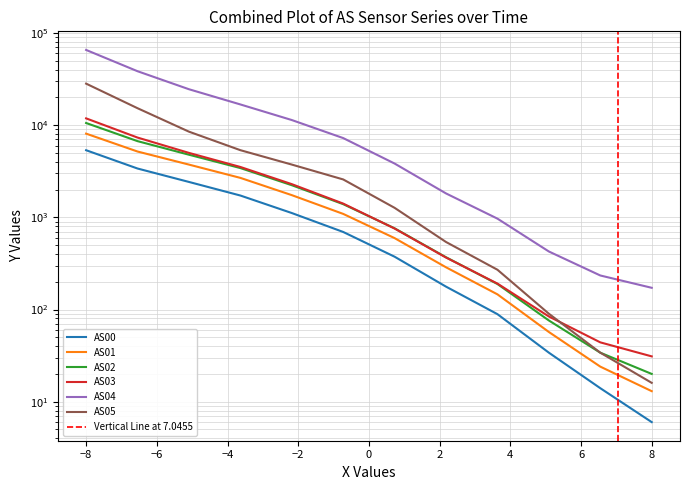

How many intersections are there between AS03 and AS02?

2